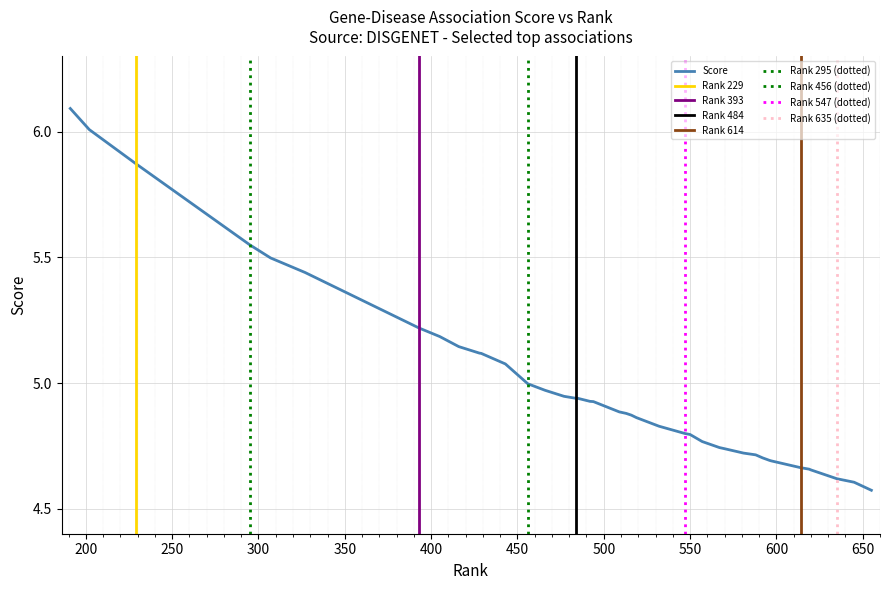

Which category has the highest value across all series?

191